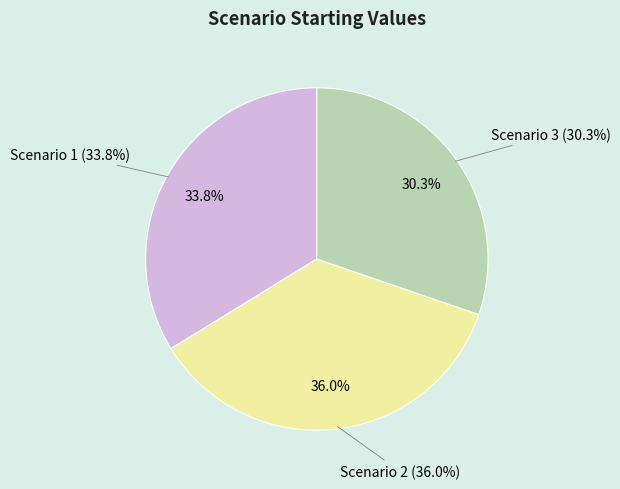

What percentage is NOT represented by Scenario 2?

64.0%